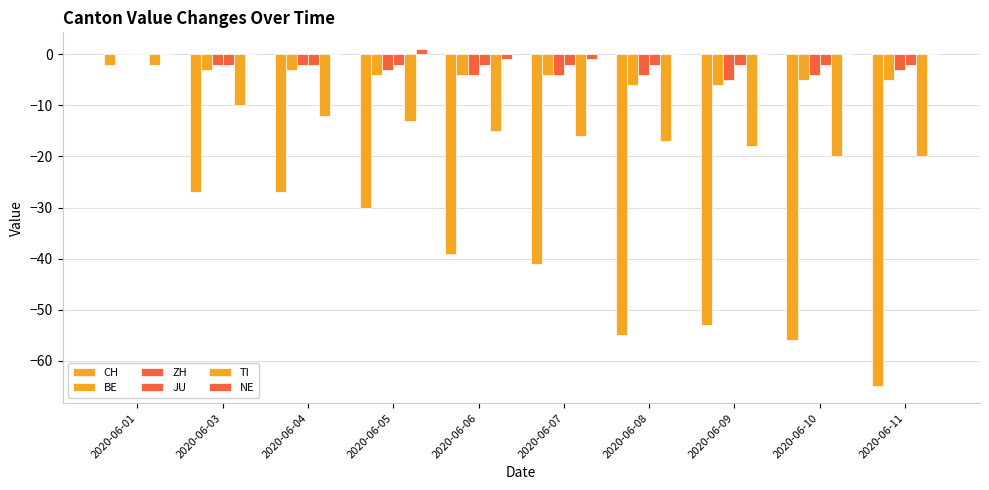

Which series has the largest total across all categories?

NE